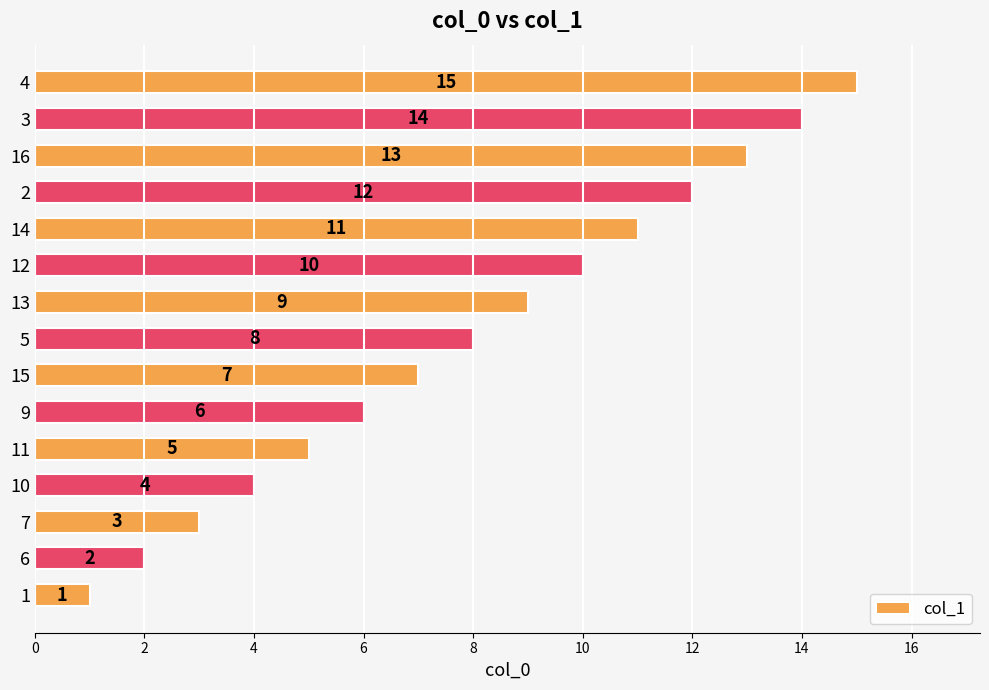

How many values are below 8?

7